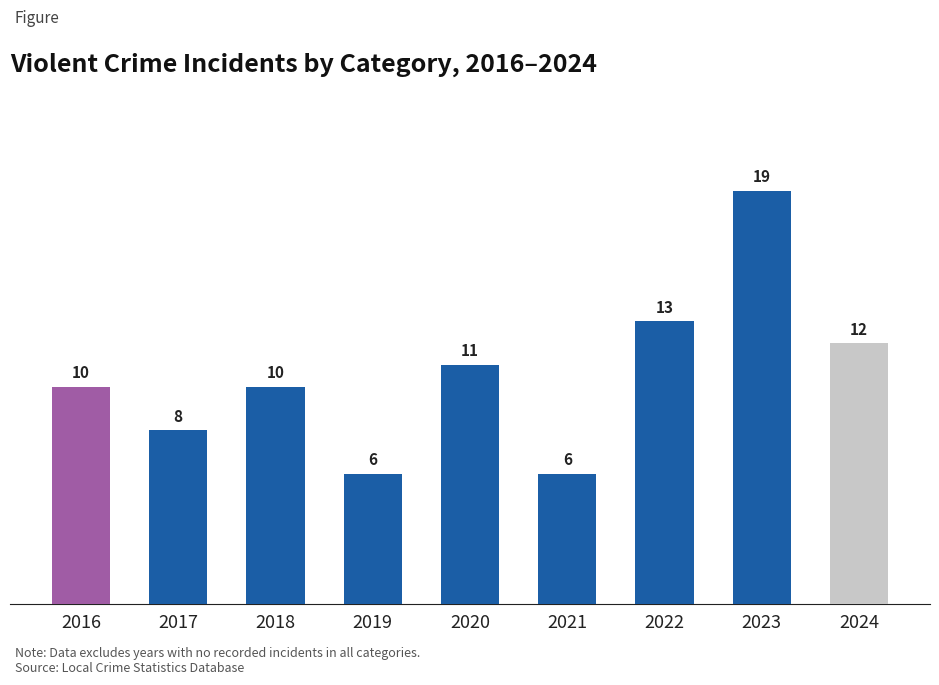

True or false: the data shows 10 at 2018.

True